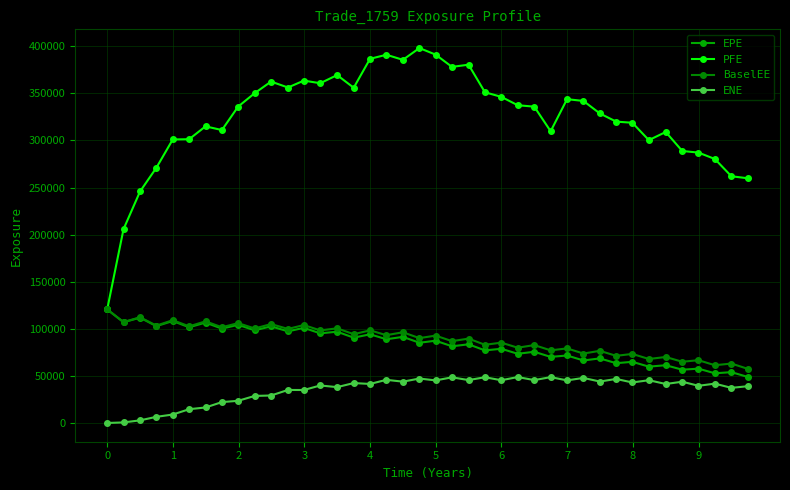

What is the greatest value displayed?

398021.0